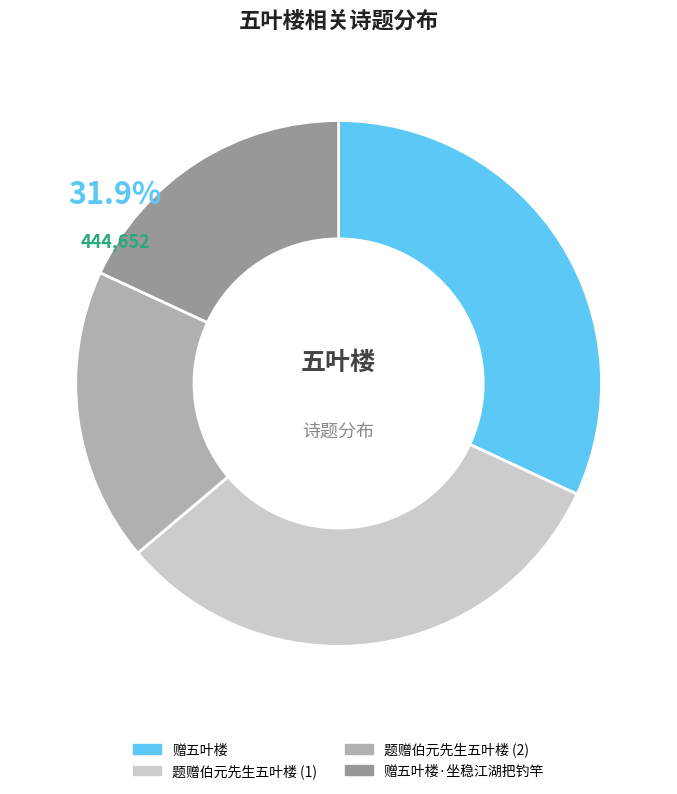

Do 赠五叶楼·坐稳江湖把钓竿 and 赠五叶楼 together represent more than half of the pie?

Yes